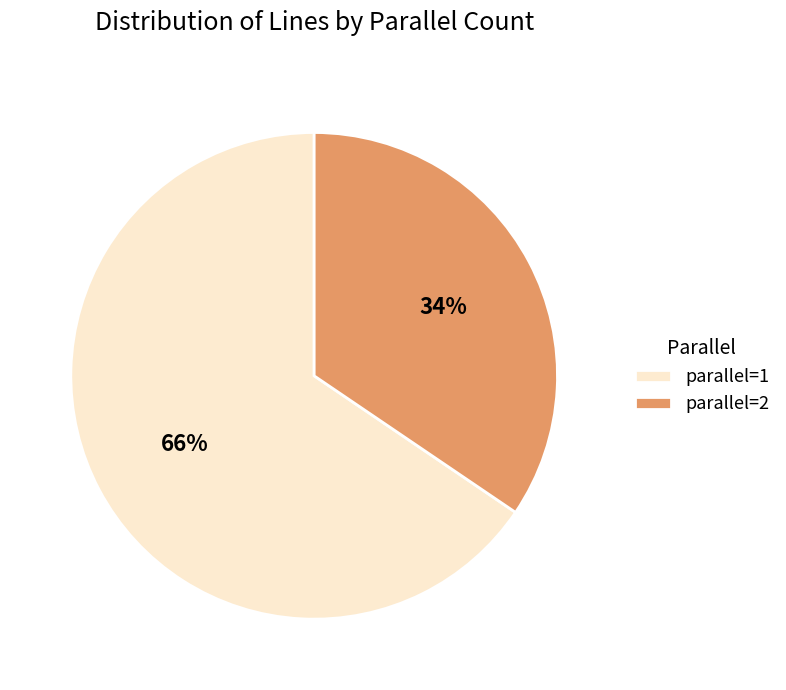

How many segments does this pie chart have?

2